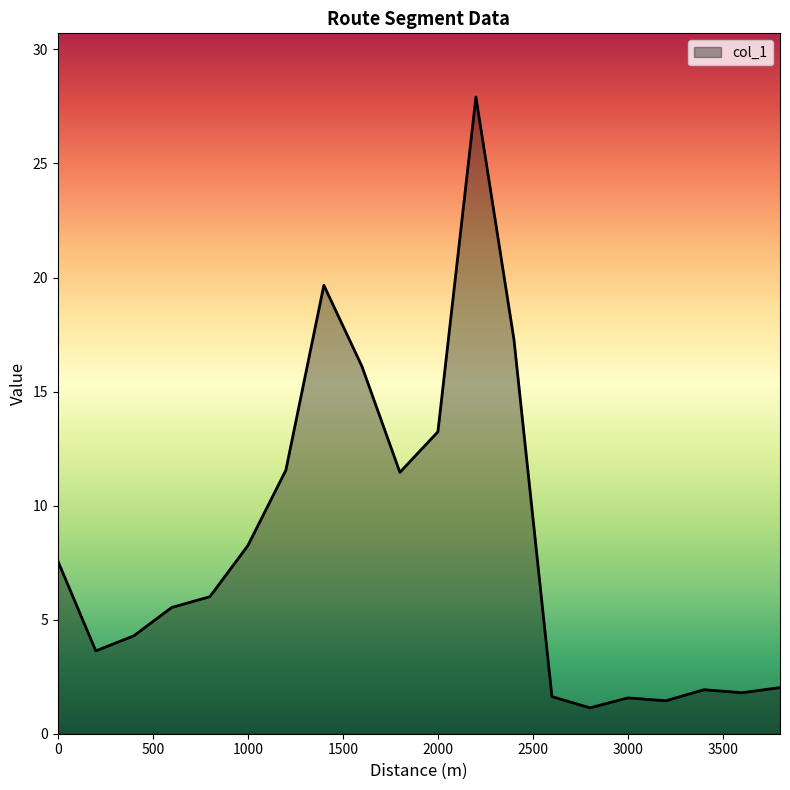

What is the minimum value shown in the chart?

1.1